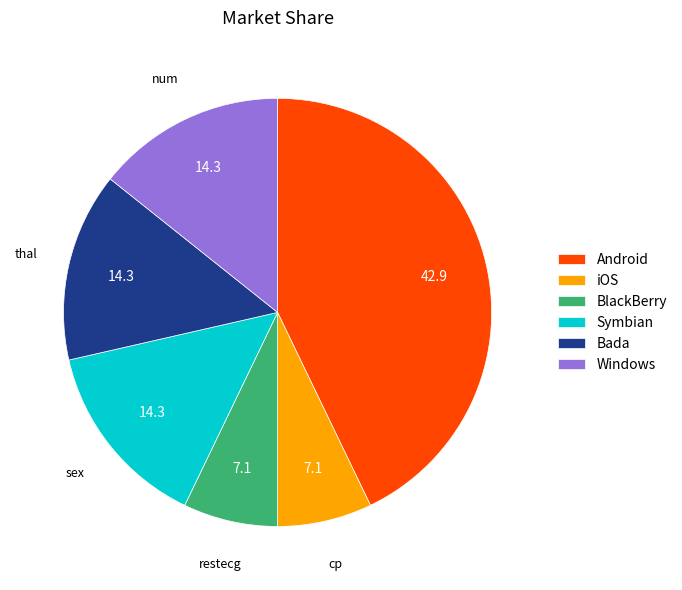

Is it true that iOS is 7% of the pie?

True